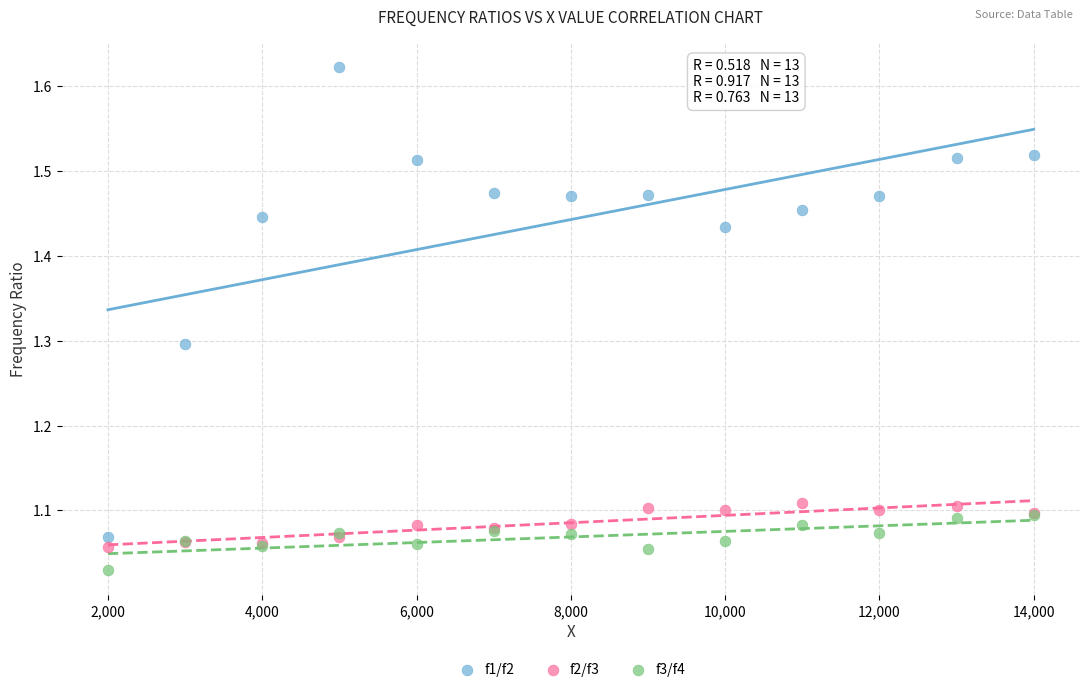

Which series reaches the minimum Y coordinate?

f3/f4